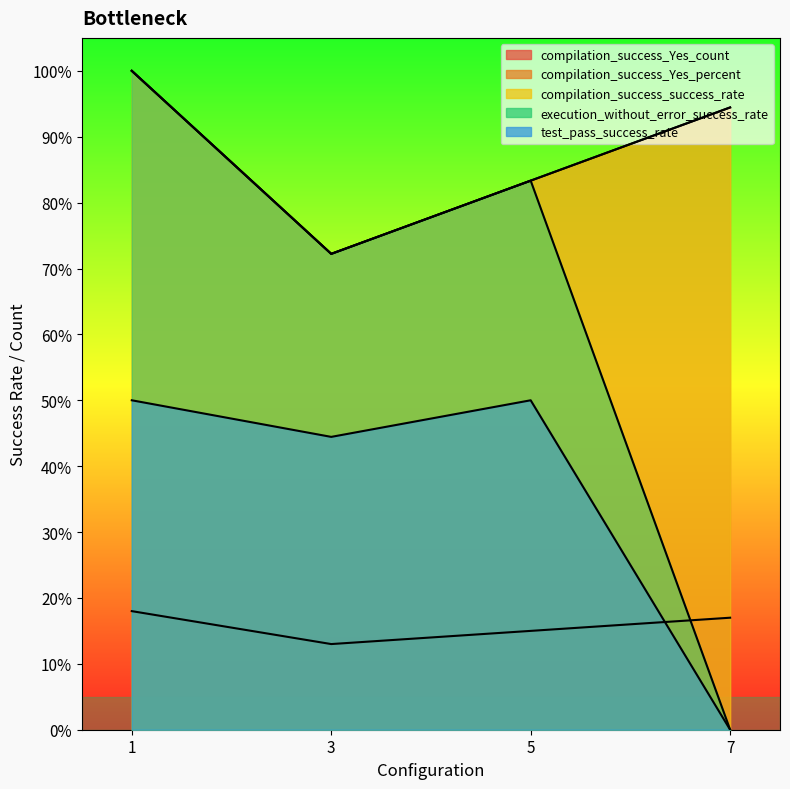

True or false: compilation_success_Yes_percent has a value of 83.3 at 5.

True